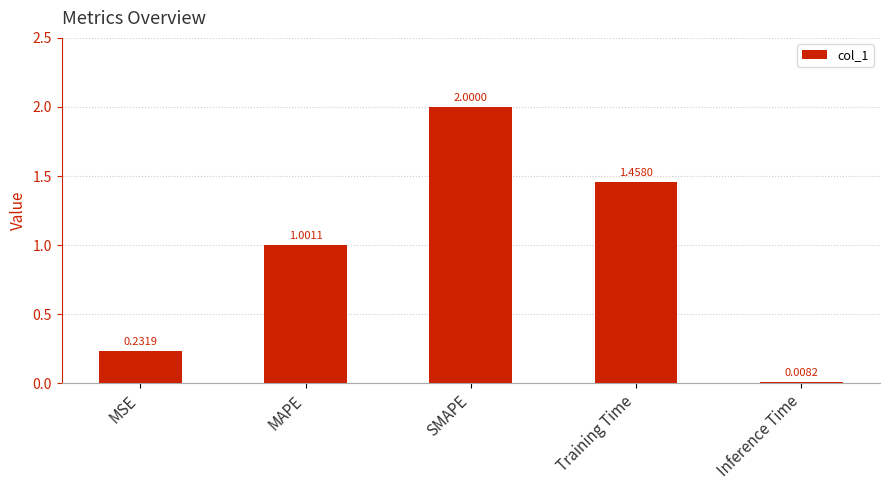

Between MAPE and Inference Time, which is larger?

MAPE